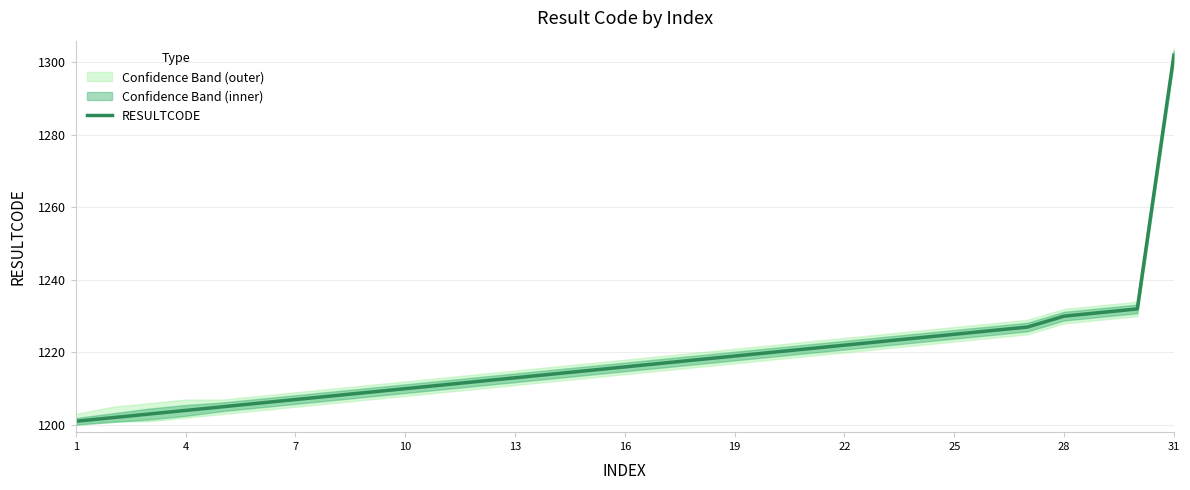

How many data points are less than 1216?

15